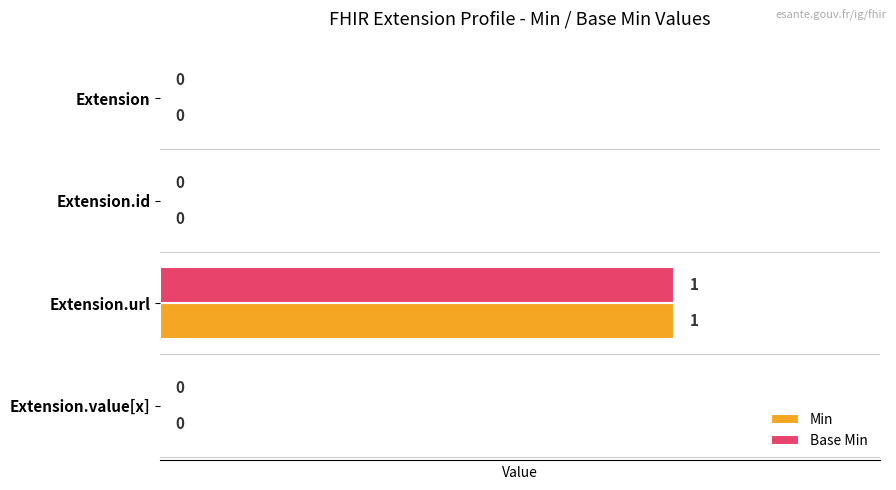

At which category is the sum across all series the highest?

Extension.url